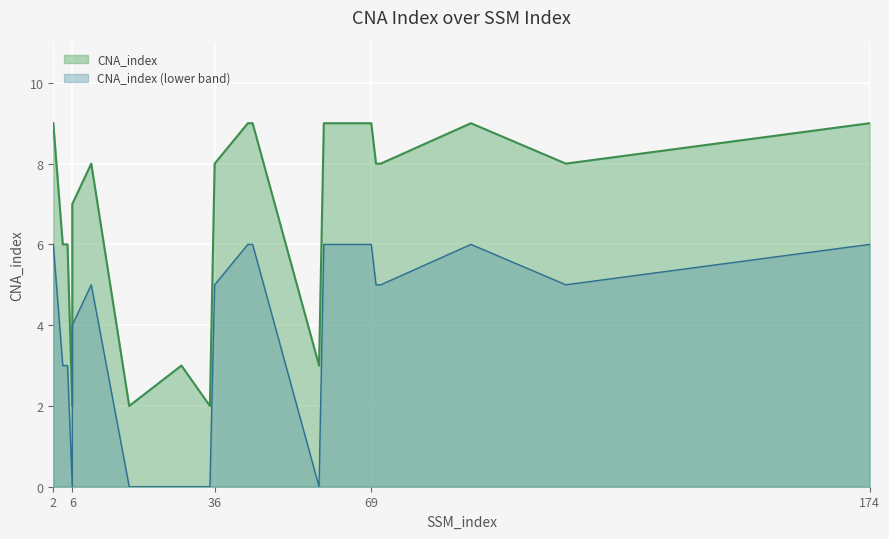

Reading right to left, transcribe all the data shown in this chart.

174=9	110=8	90=9	71=8	70=8	69=9	59=9	58=3	44=9	43=9	36=8	35=2	29=3	18=2	10=8	6=7	6=2	5=6	4=6	2=9